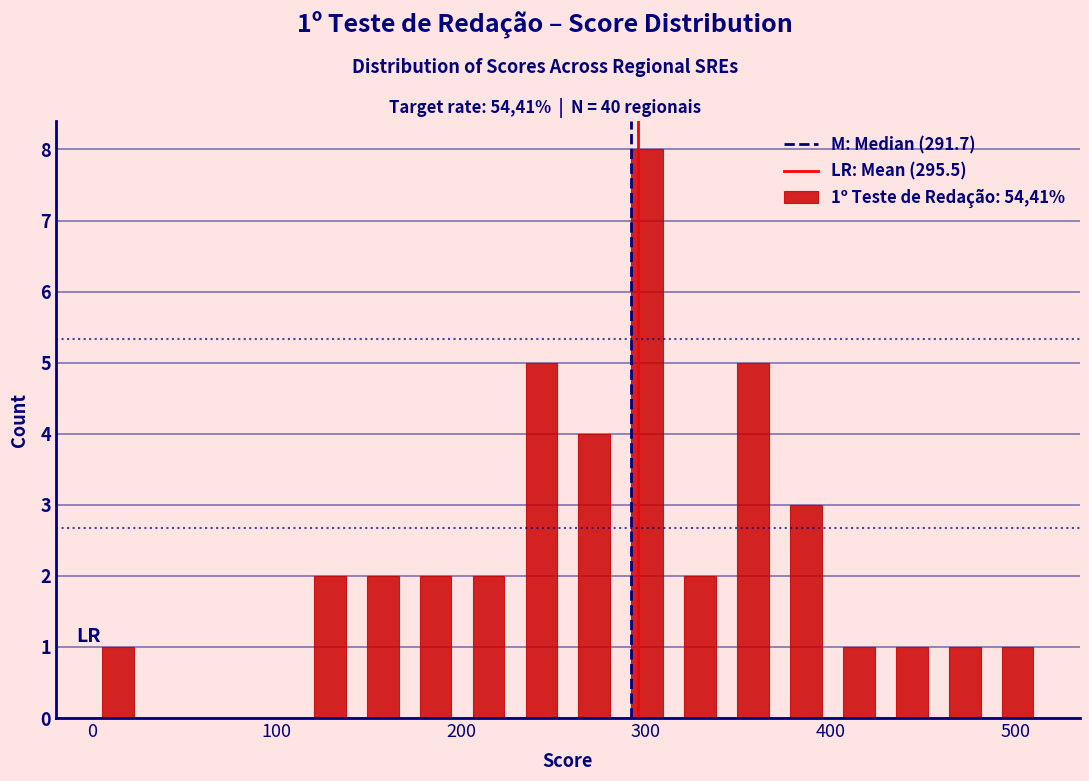

Read against the x-axis, roughly where is the centre of the tallest bar?

300